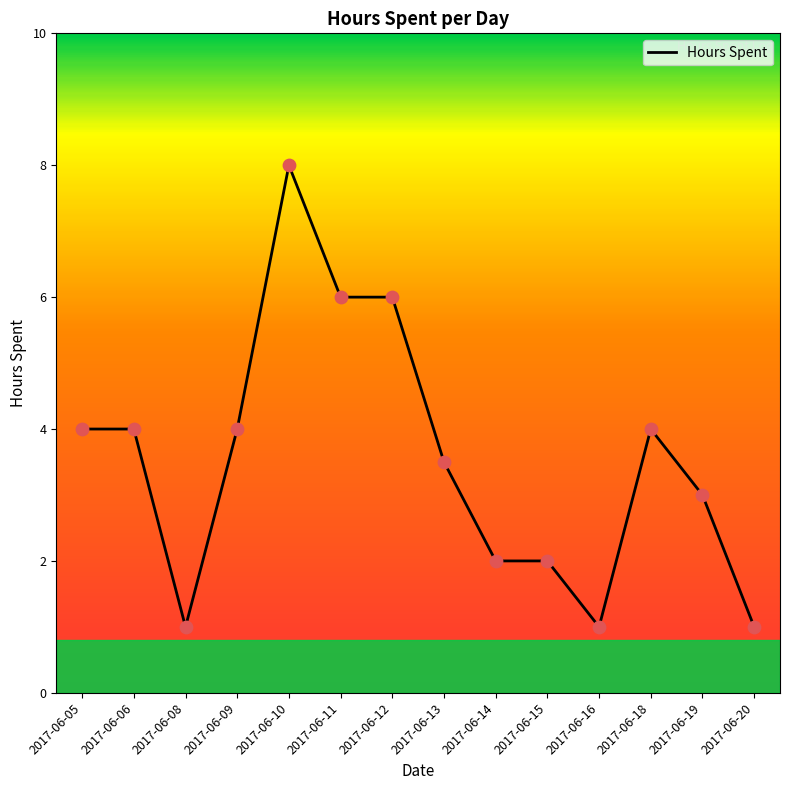

Which has a higher value, 2017-06-19 or 2017-06-18?

2017-06-18